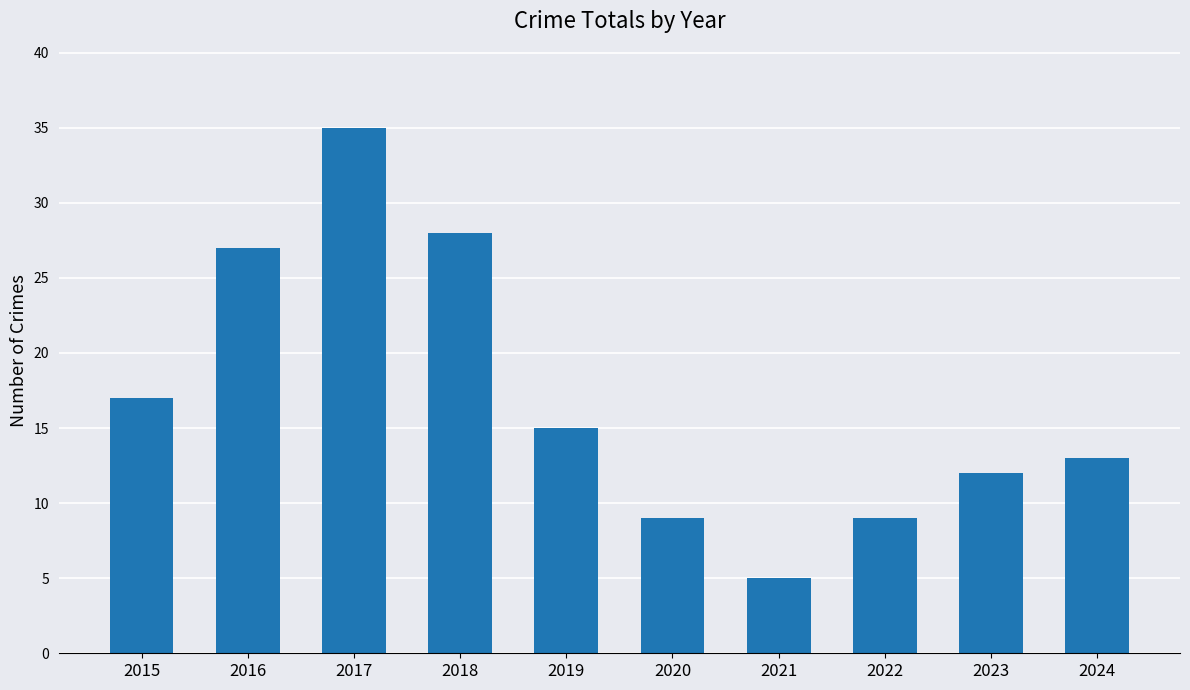

The chart shows a value of 7 at 2015. True or false?

False